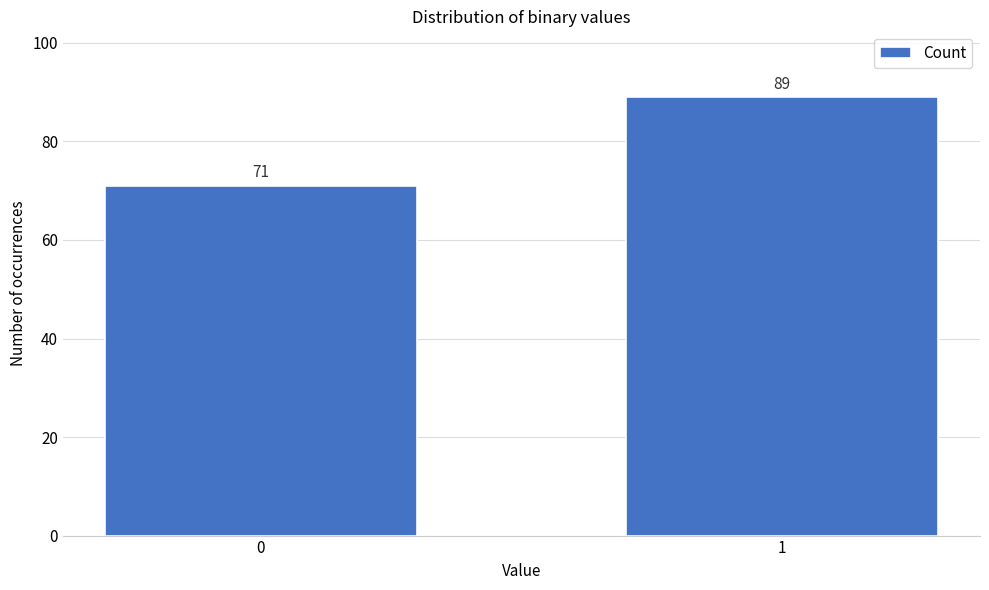

Reading left to right, extract all data points from this chart.

71	89